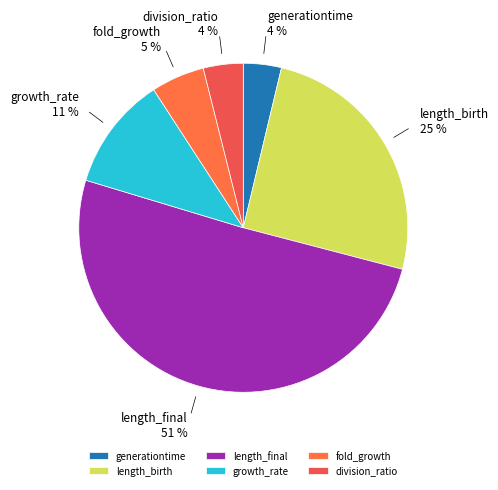

Which category has the biggest portion of the pie?

length_final